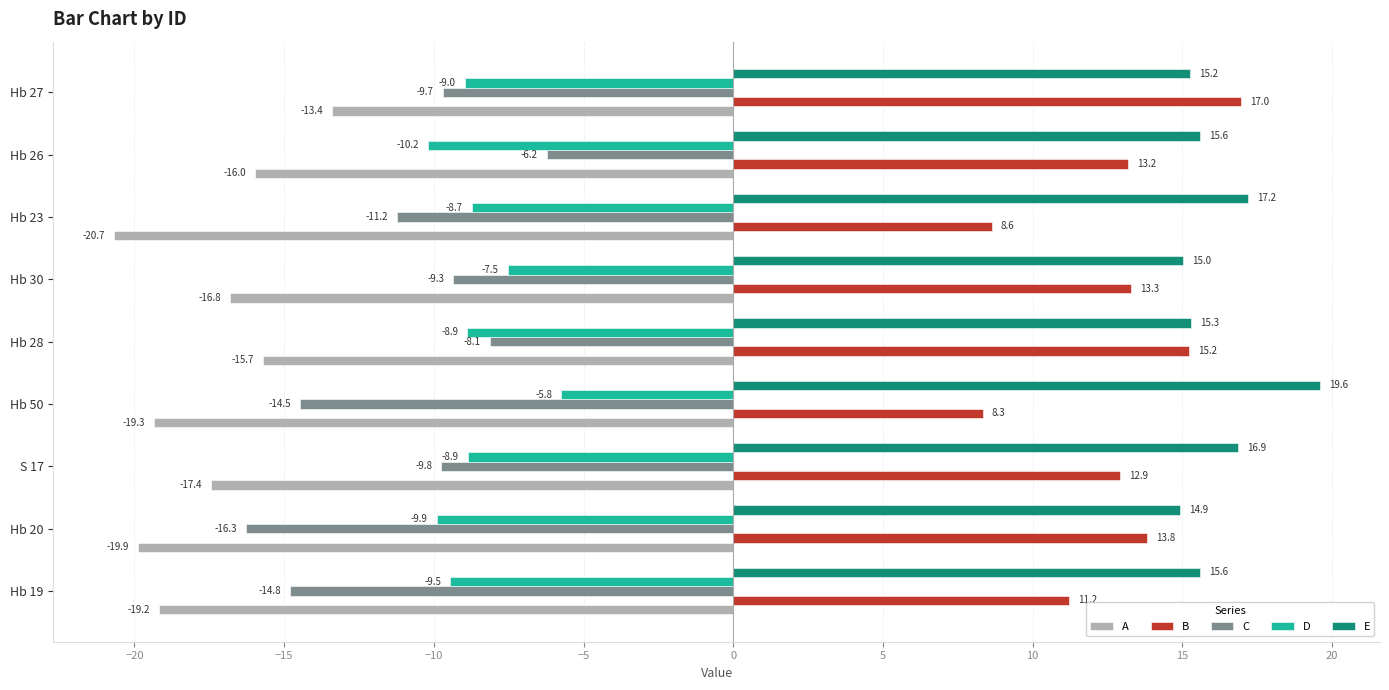

At which label is E closest to 17?

S 17